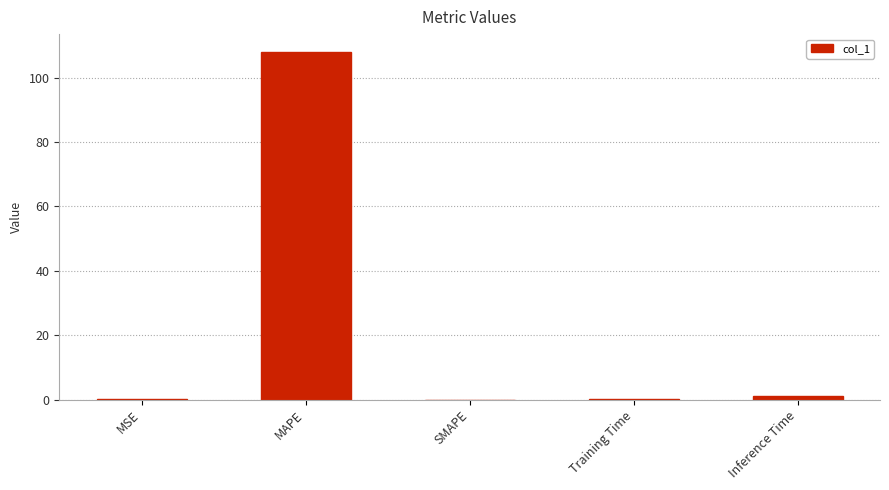

The value at MAPE is 45.3. True or false?

False